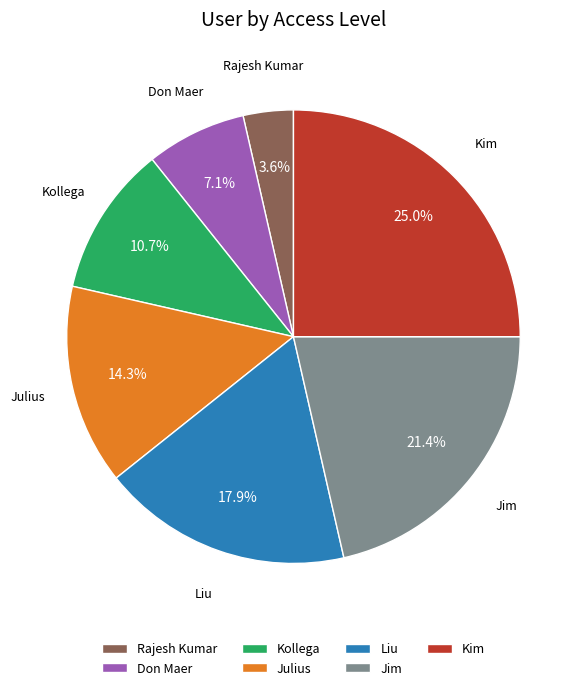

To the nearest percent, what is the average slice percentage?

14%